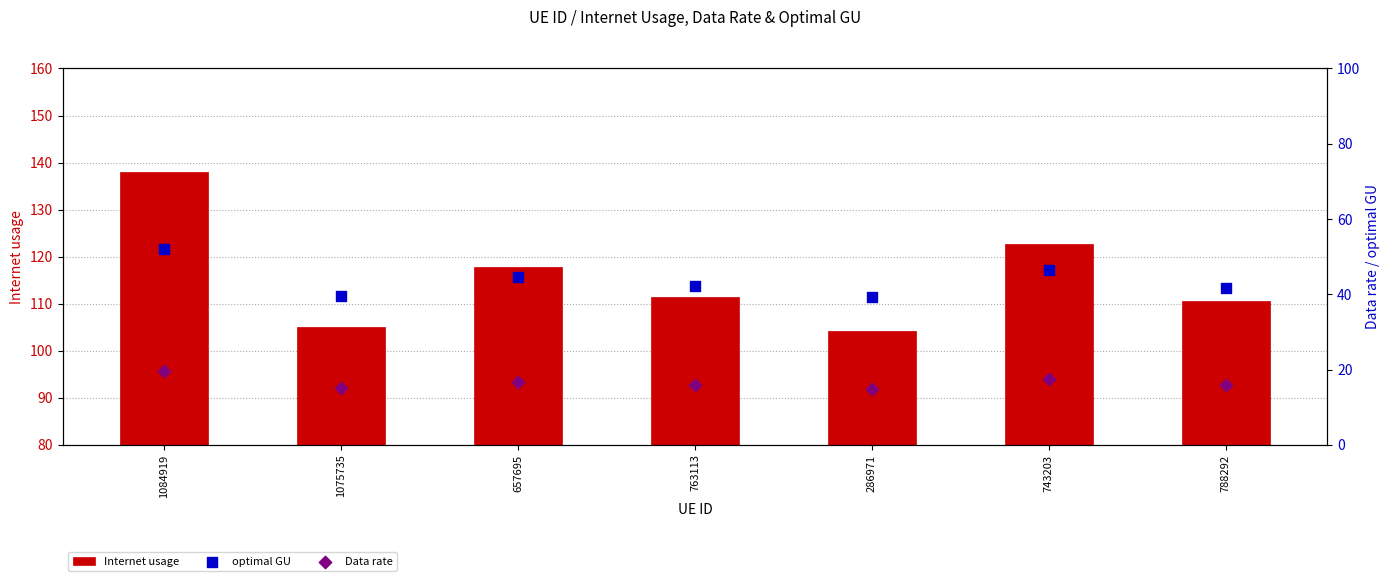

Which series has the largest total across all categories?

Internet usage